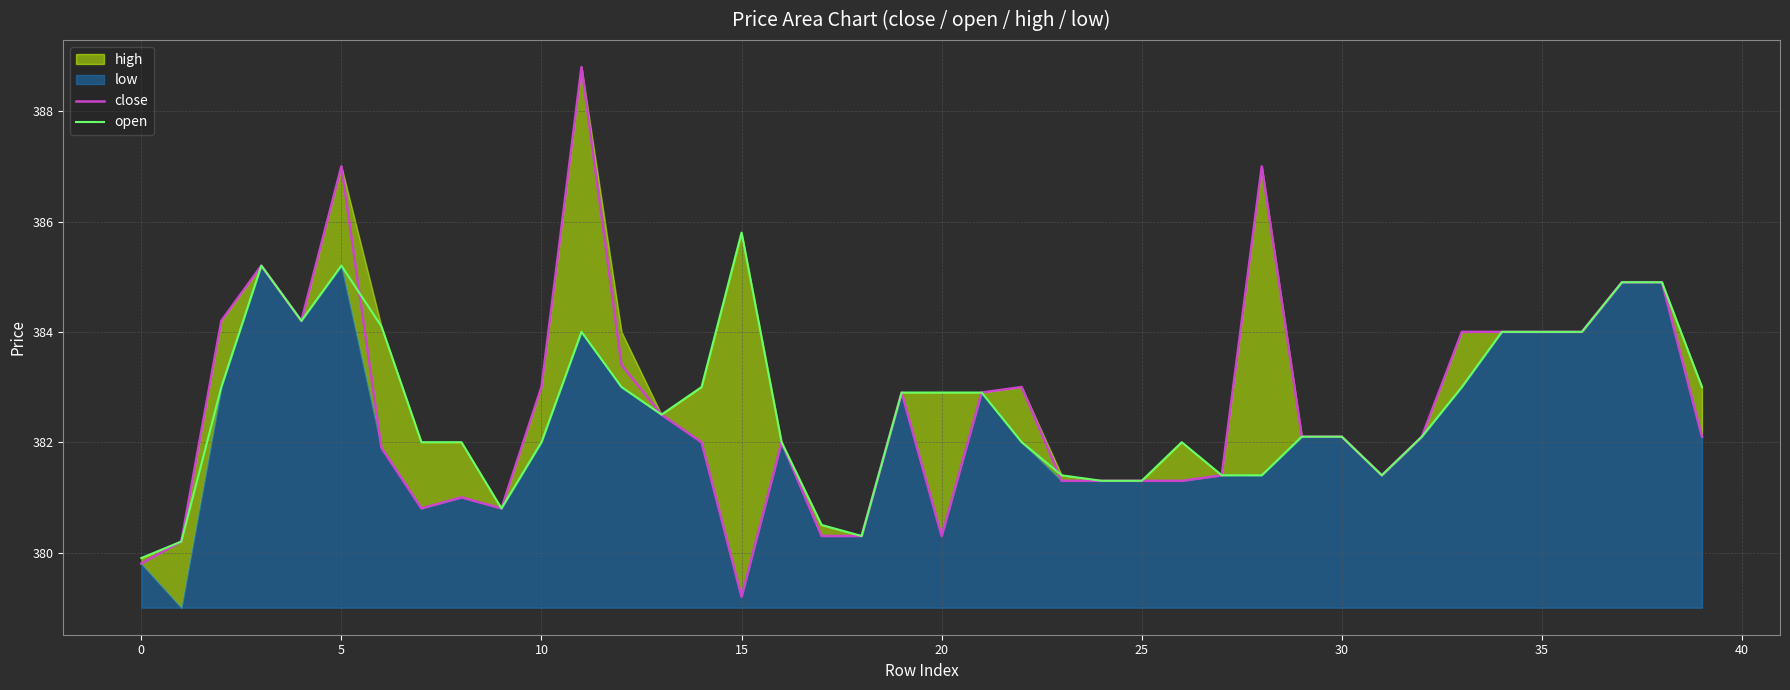

True or false: close has a value of 552.6 at 0.

False